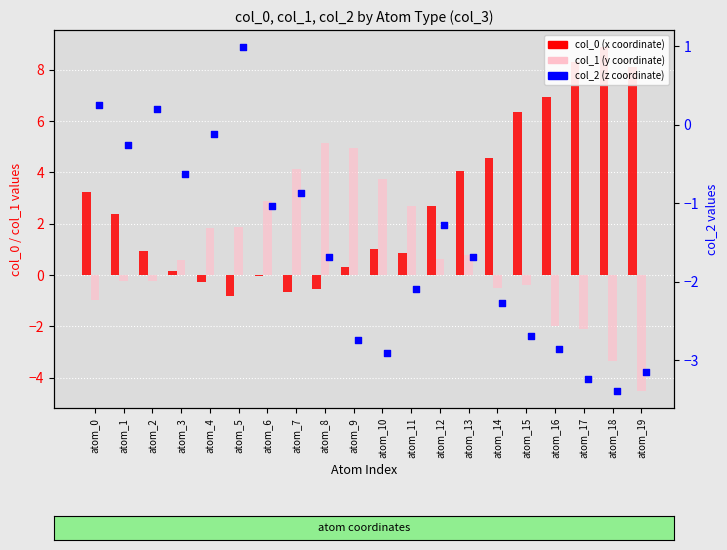

Which series reaches the maximum Y coordinate?

col_0 (x)